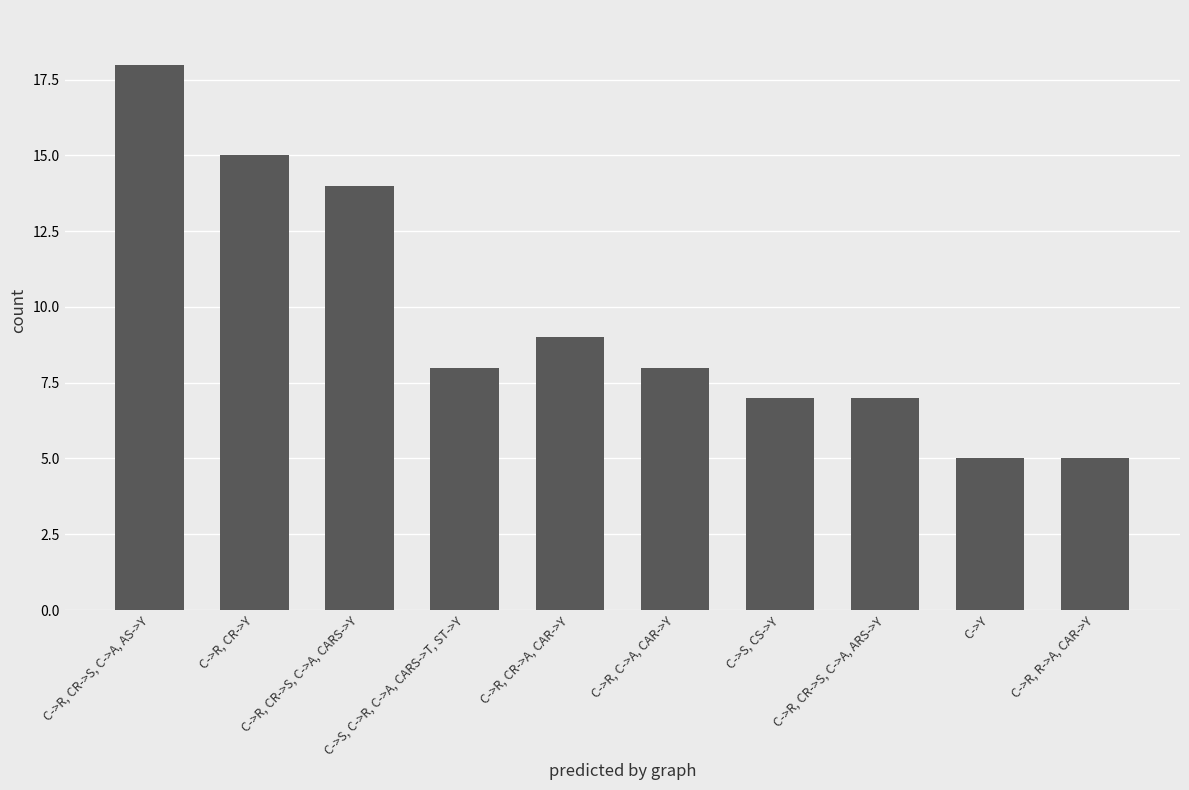

What is the label of the 5th bar from the left?

C->R, CR->A, CAR->Y